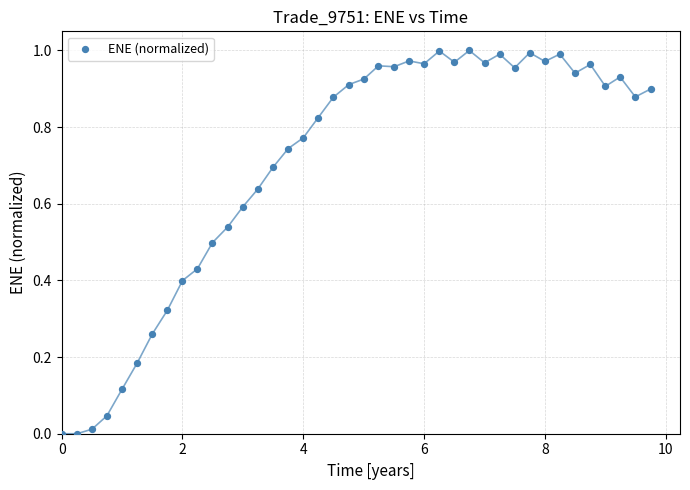

What is the range of X values (max minus min)?

9.7